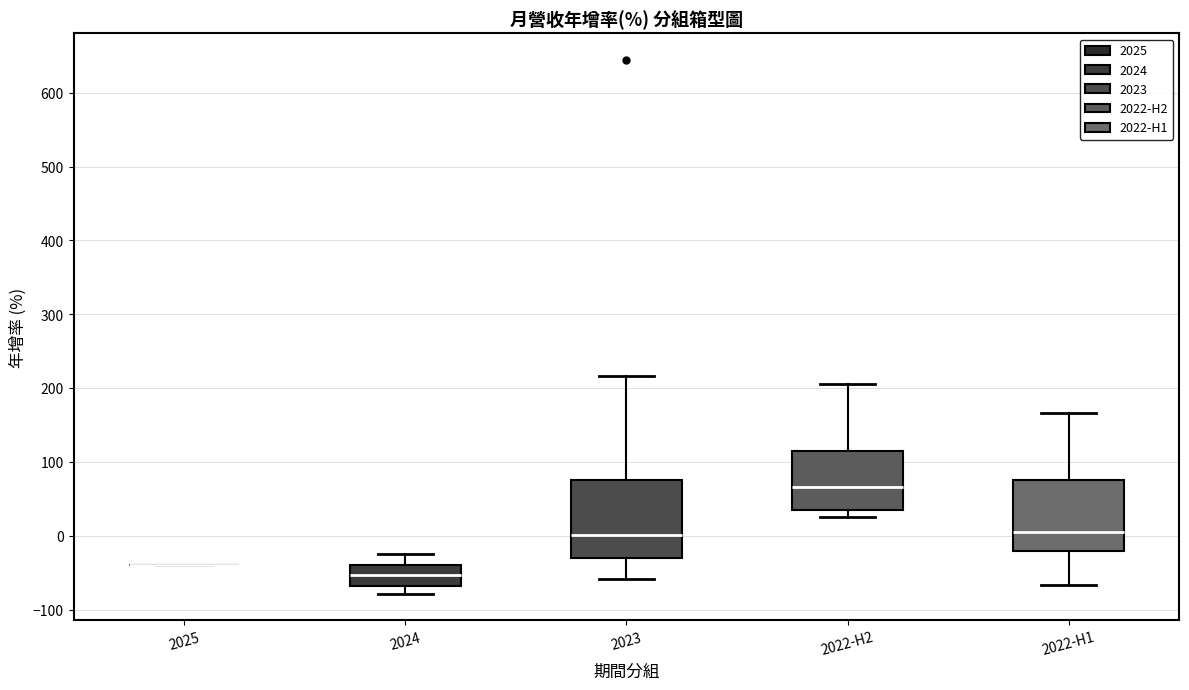

Where does the lower whisker of the box for 2022-H1 end on the y-axis? The values are not printed on the chart, so give them approximately, as read against the axis.

-70